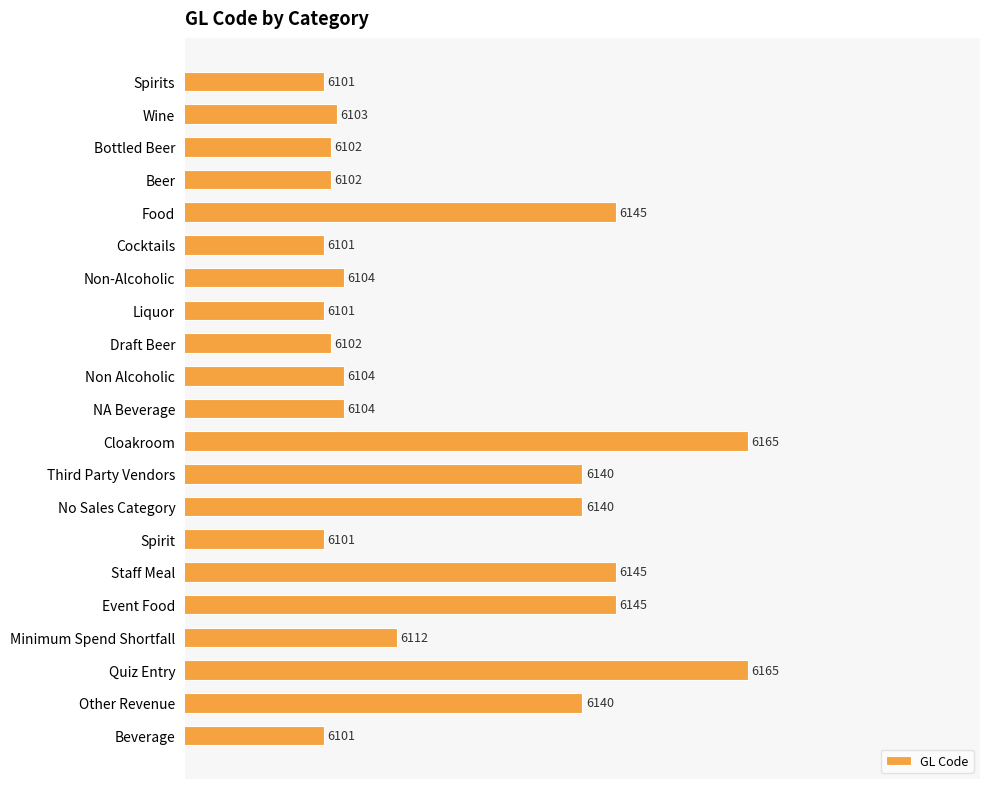

What is the minimum value shown in the chart?

6101